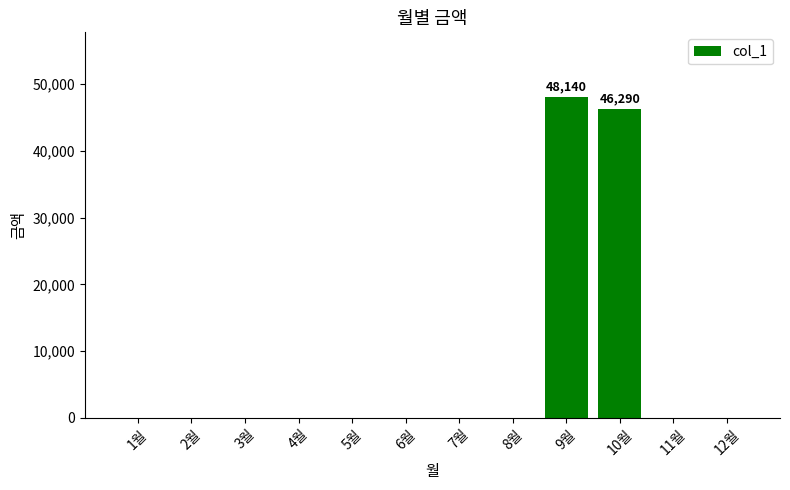

Reading left to right, list all the values displayed in this chart.

1월=0	2월=0	3월=0	4월=0	5월=0	6월=0	7월=0	8월=0	9월=48140	10월=46290	11월=0	12월=0